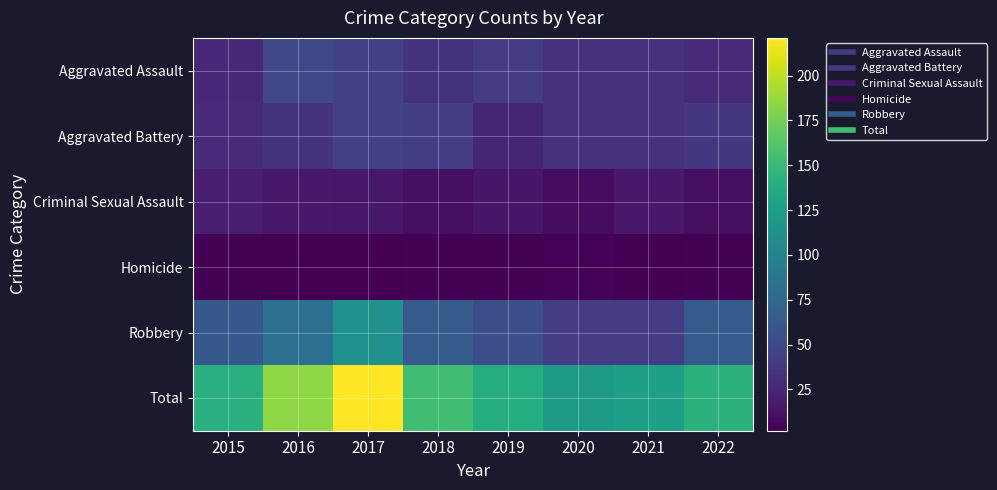

Which series has the largest total across all categories?

Total